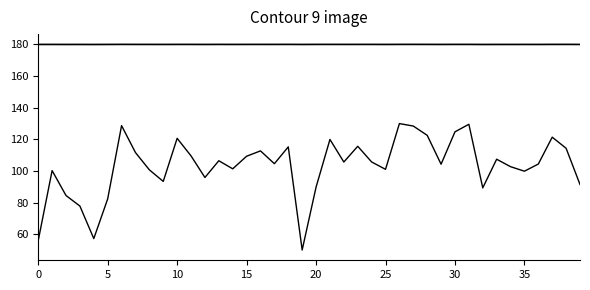

Does the chart have visible grid lines?

No